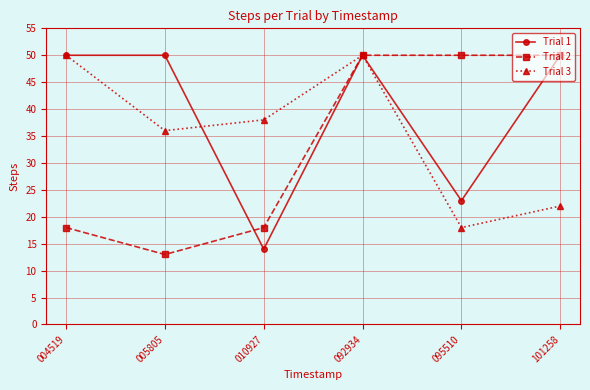

Which series changed the most between 005805 and 092934?

Trial 2